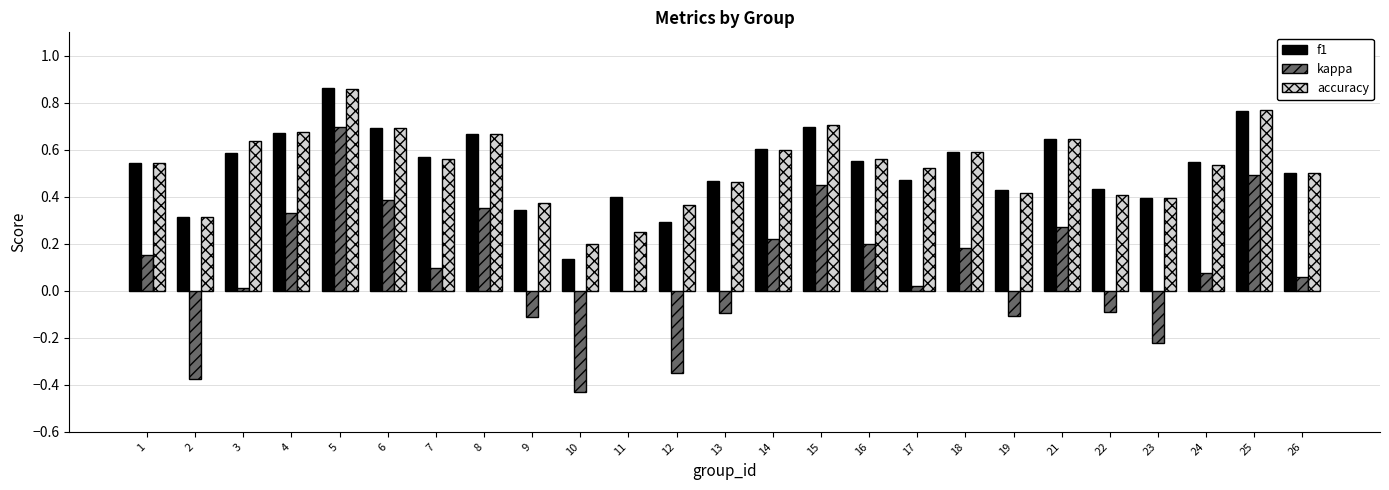

What is the total value across all series at 1?

1.2